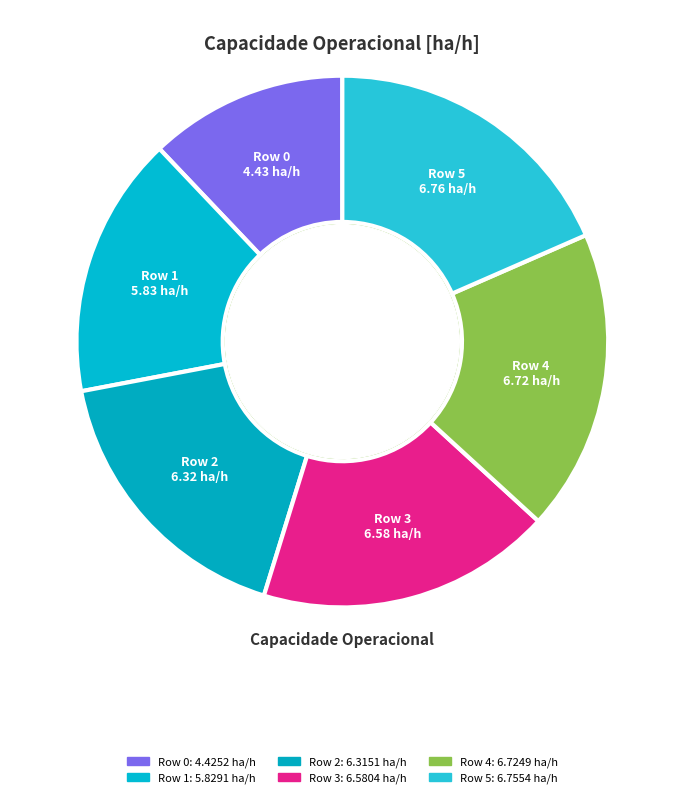

Does any single category account for the majority?

No